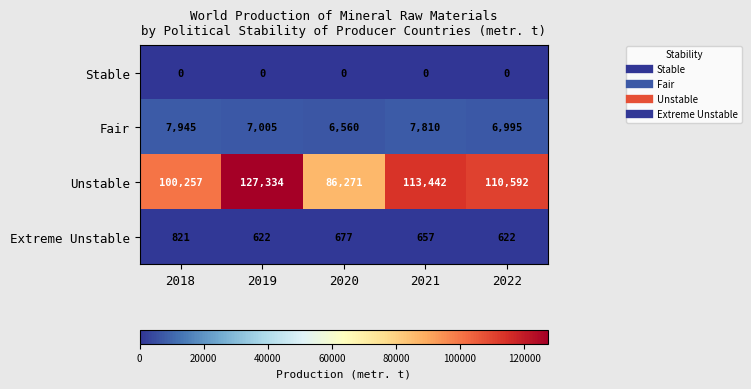

What is the total value across all series at 2019?

134961